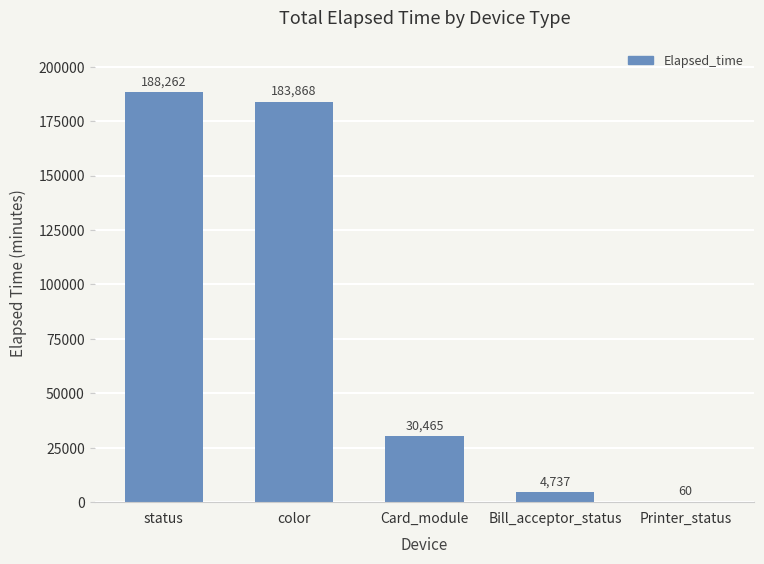

The value at Card_module is 30465. True or false?

True